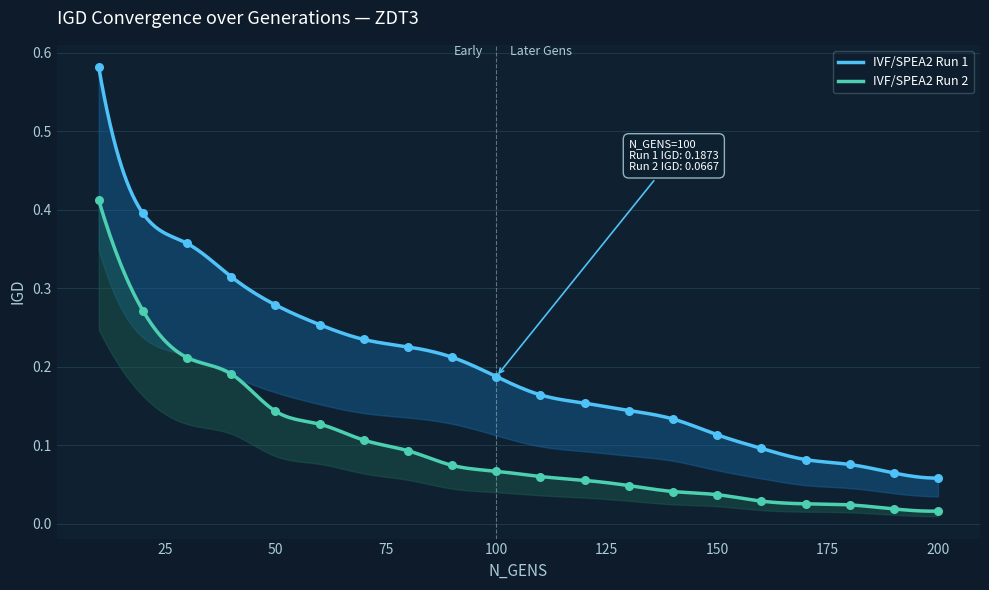

Is the value of IVF/SPEA2 Run 2 at 190 greater than the value of IVF/SPEA2 Run 1 at 20?

No